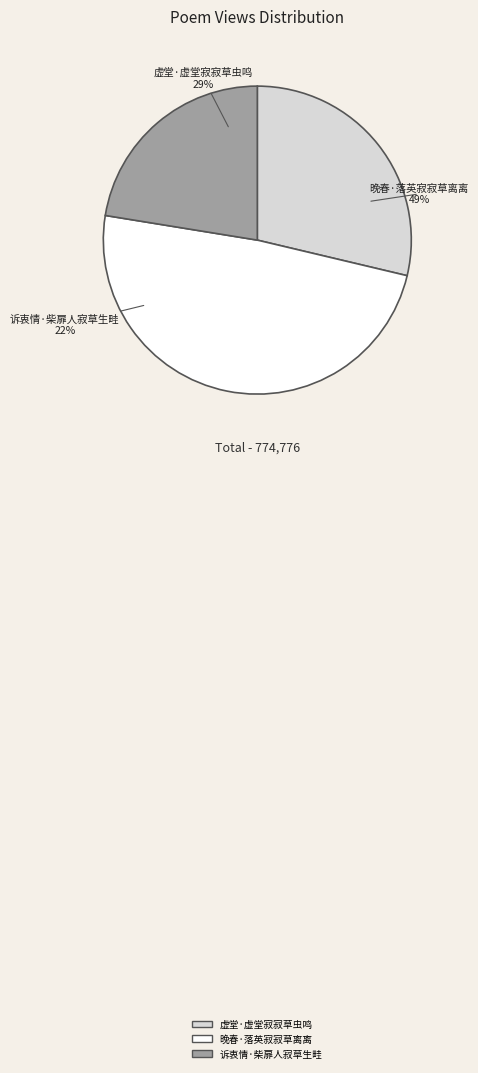

What percentage is NOT represented by 虚堂·虚堂寂寂草虫鸣?

71.3%